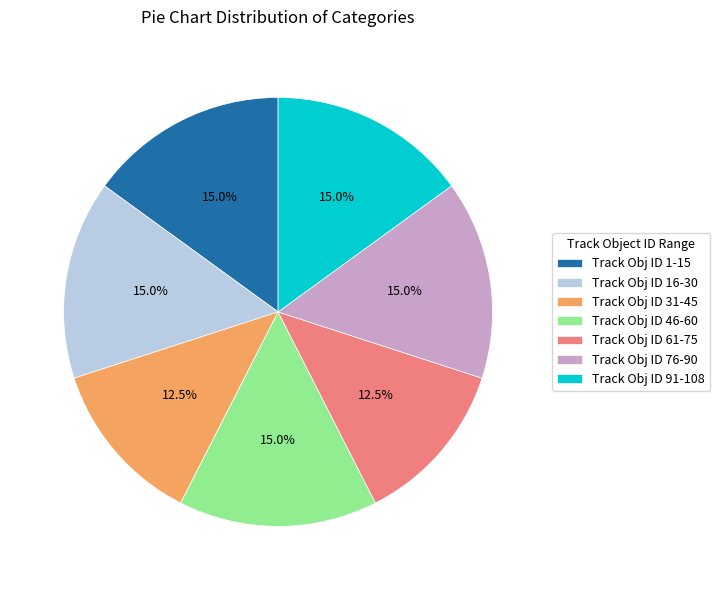

Is there any slice that represents more than half of the pie?

No